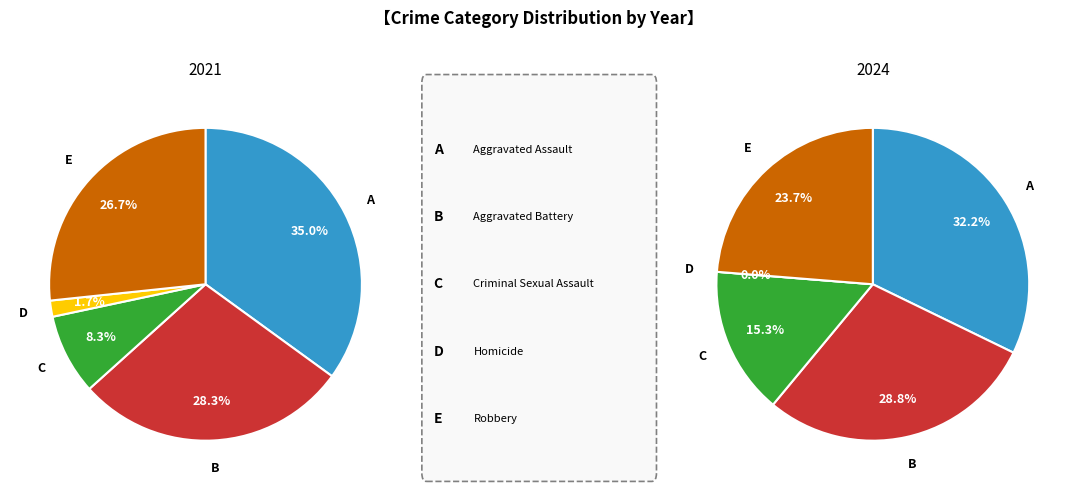

The values_2021 slice represents 43% of the pie. True or false?

False